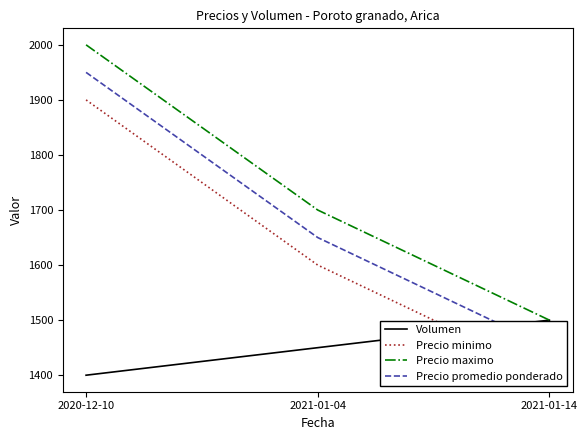

The Precio maximo series shows 752 at 2021-01-04. True or false?

False